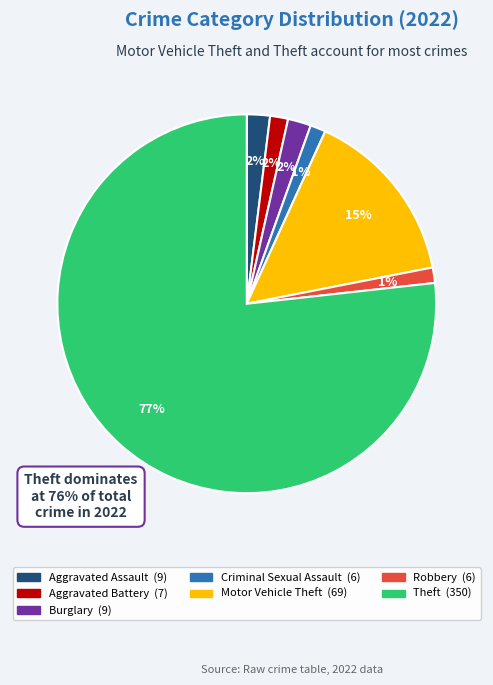

Is there any slice that represents more than half of the pie?

Yes